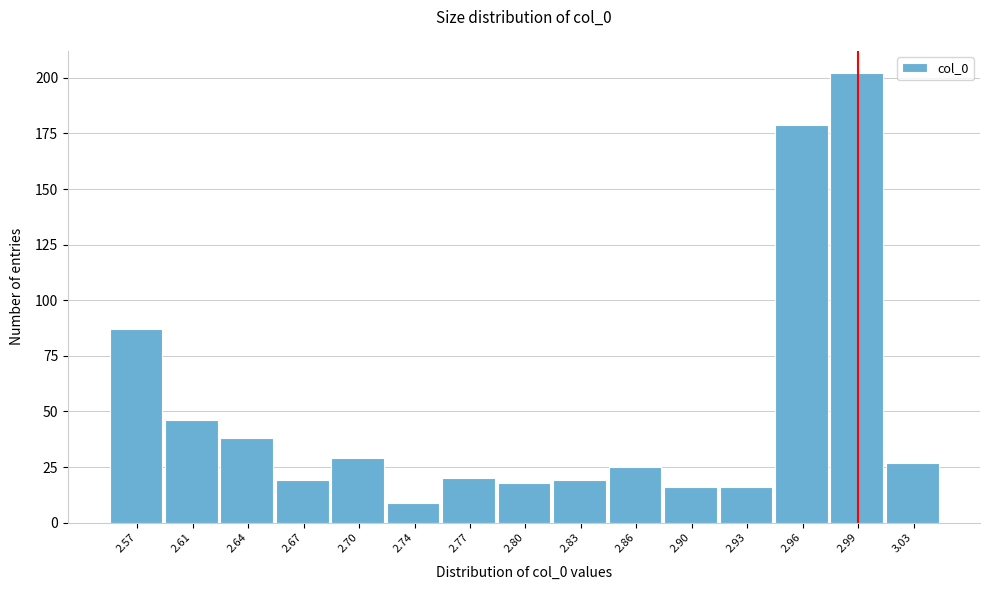

Reading left to right, extract all data points from this chart.

2.57=87	2.61=46	2.64=38	2.67=19	2.70=29	2.74=9	2.77=20	2.80=18	2.83=19	2.86=25	2.90=16	2.93=16	2.96=179	2.99=202	3.03=27